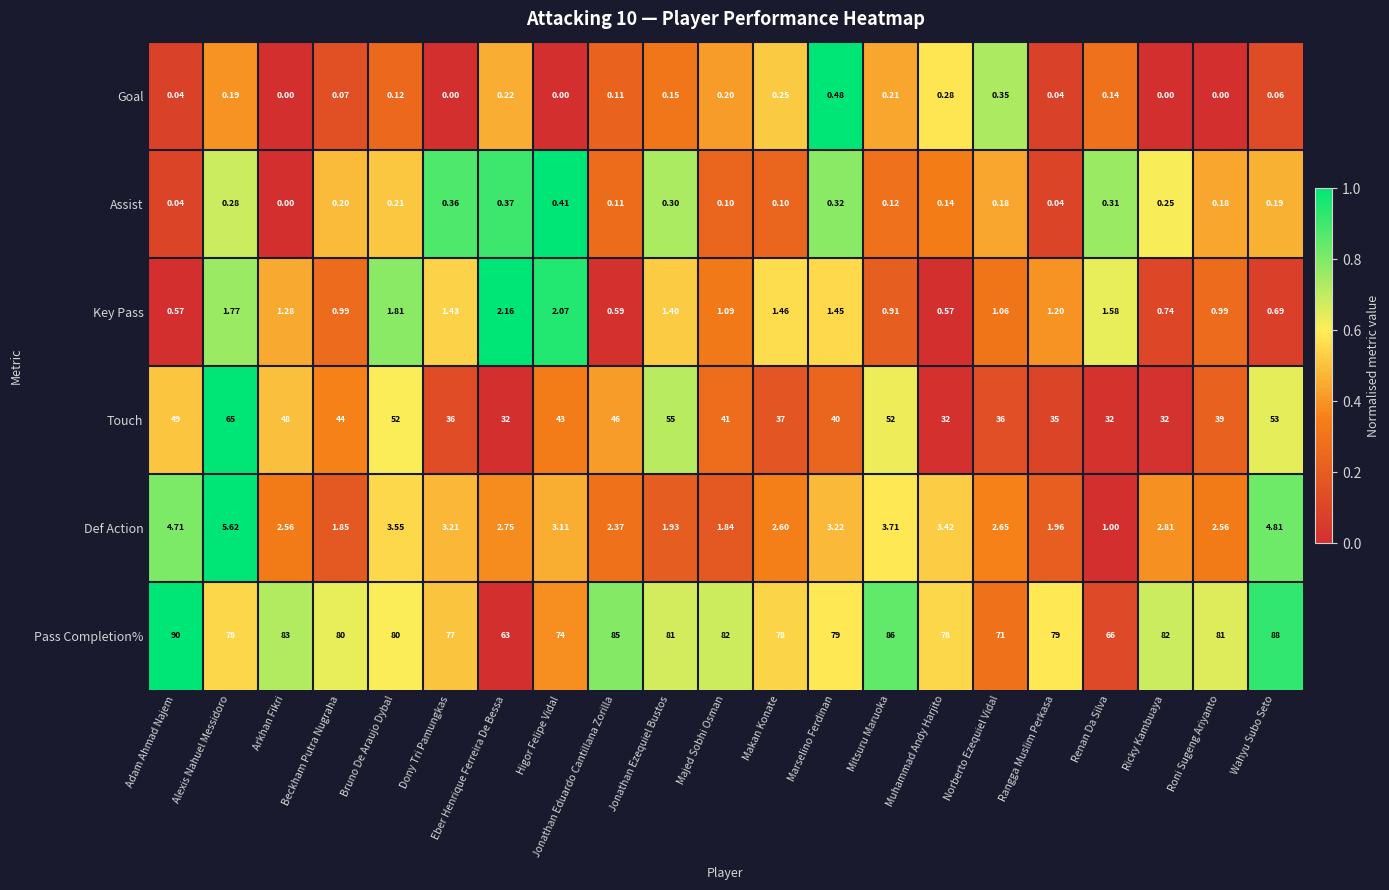

Is the value of Key Pass at Arkhan Fikri greater than the value of Pass Completion% at Jonathan Ezequiel Bustos?

No